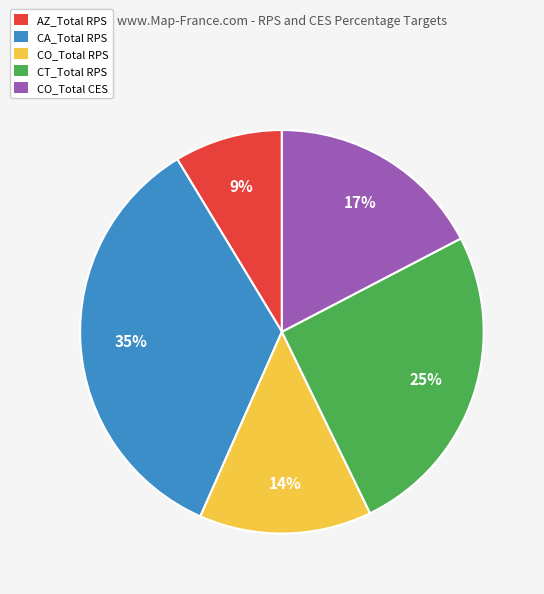

How many segments does this pie chart have?

5